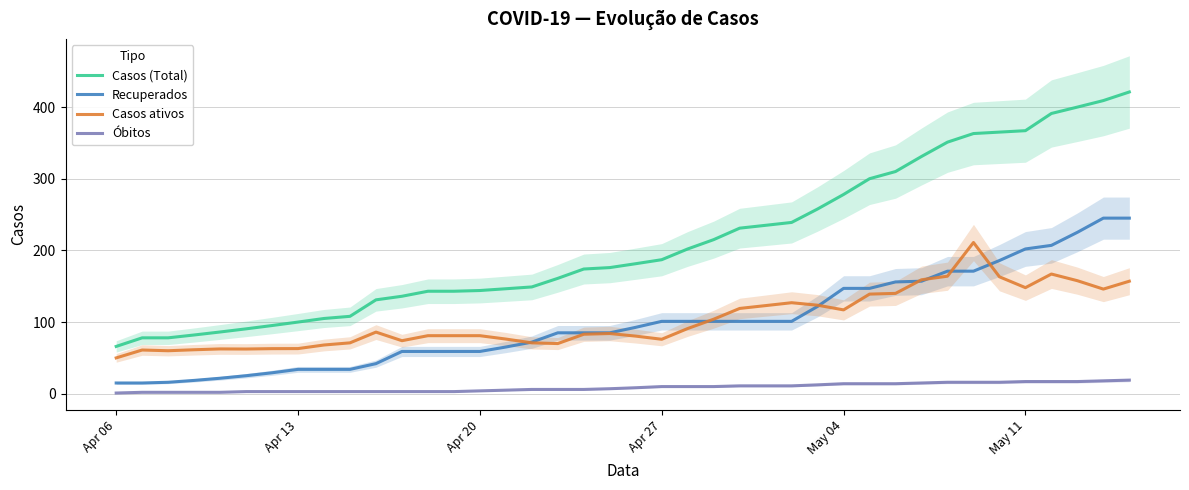

What is the highest value of the Casos ativos series?

211.0